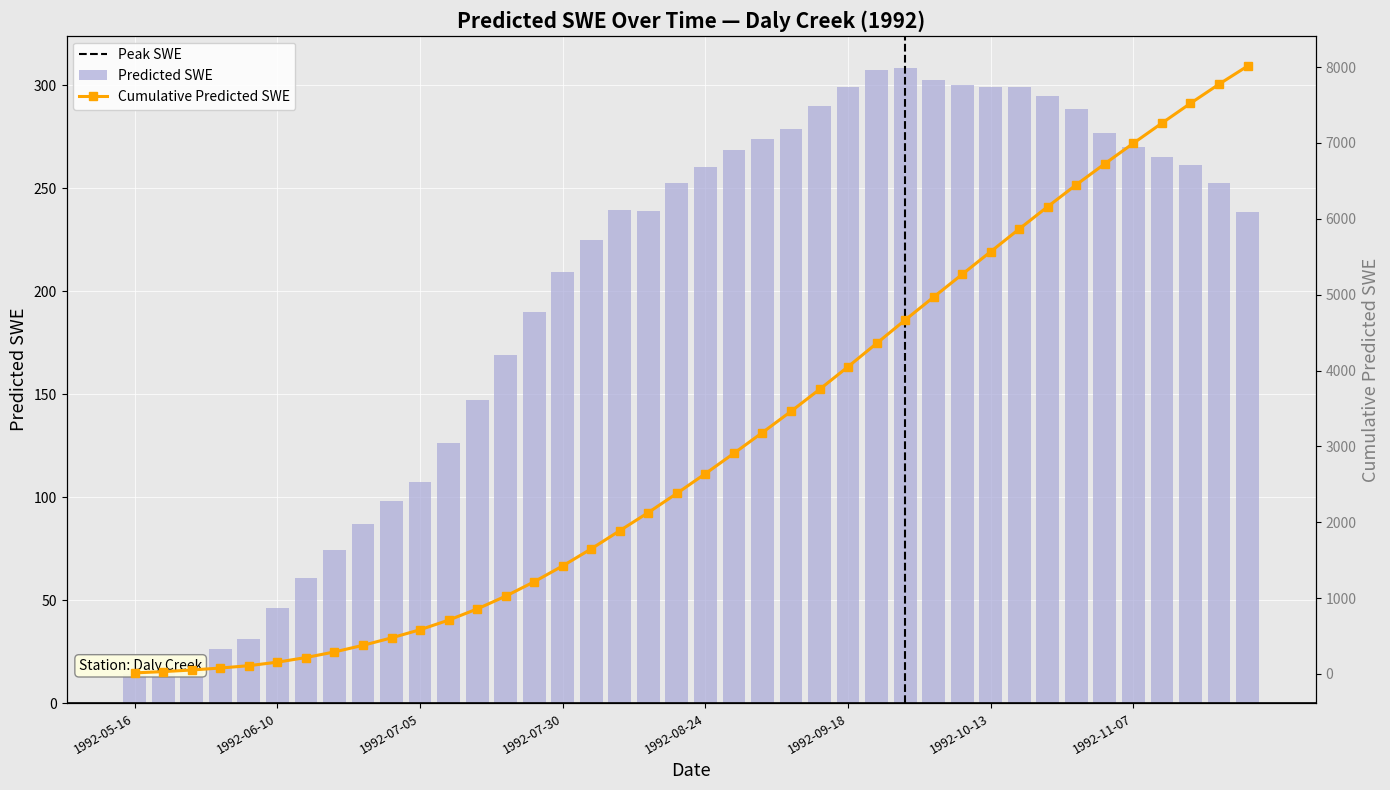

What is the difference between the values at 1992-06-15 and 1992-10-28?

227.5